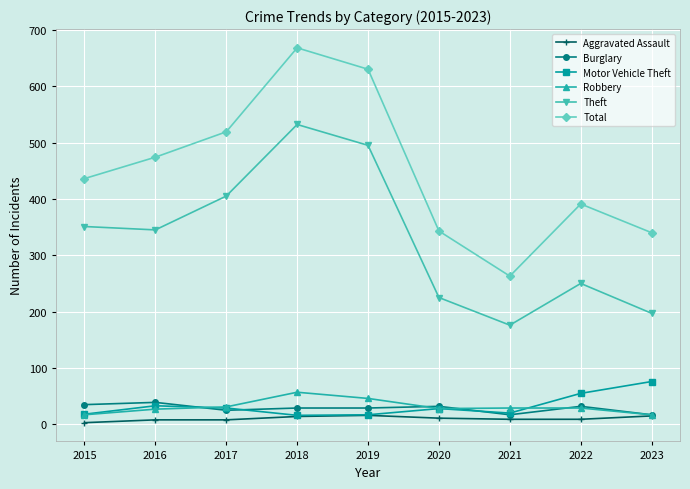

At which label does Theft reach its peak?

2018